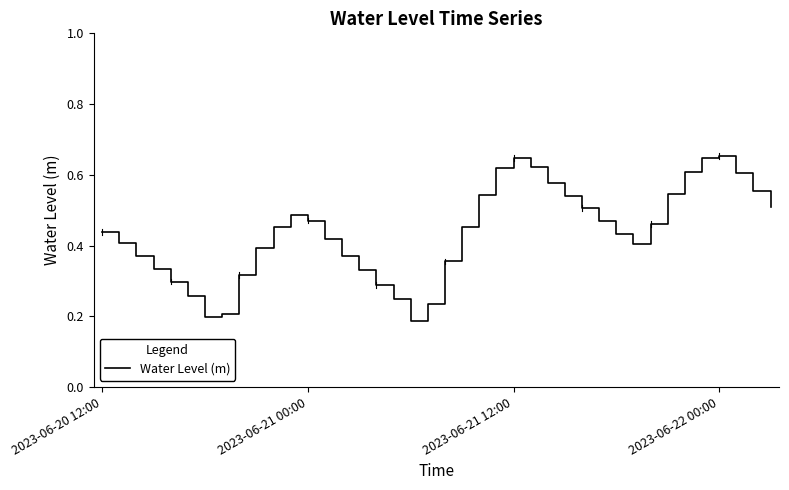

How many lines are shown in the chart?

1